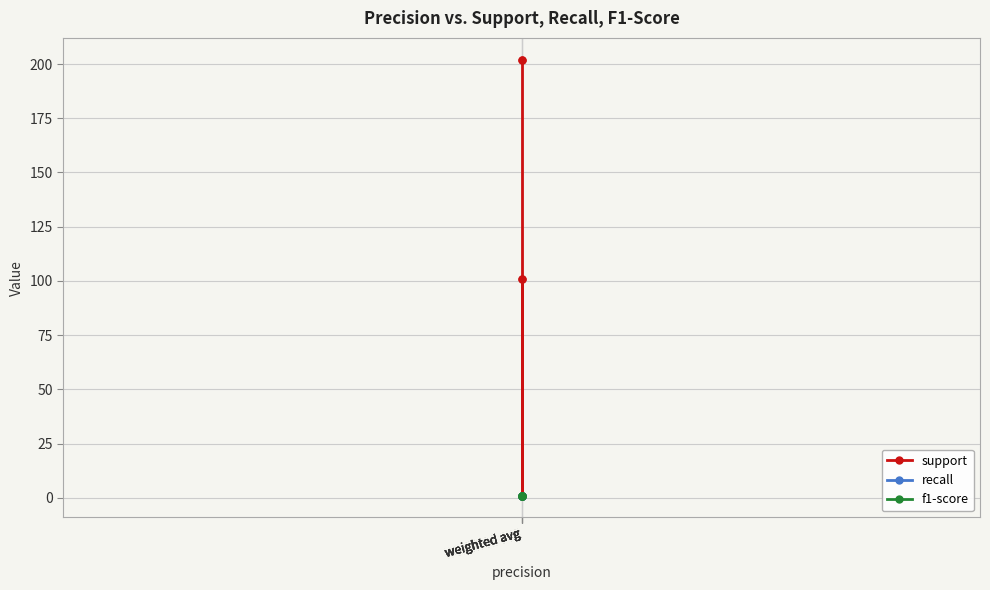

True or false: recall and f1-score intersect in this chart.

False